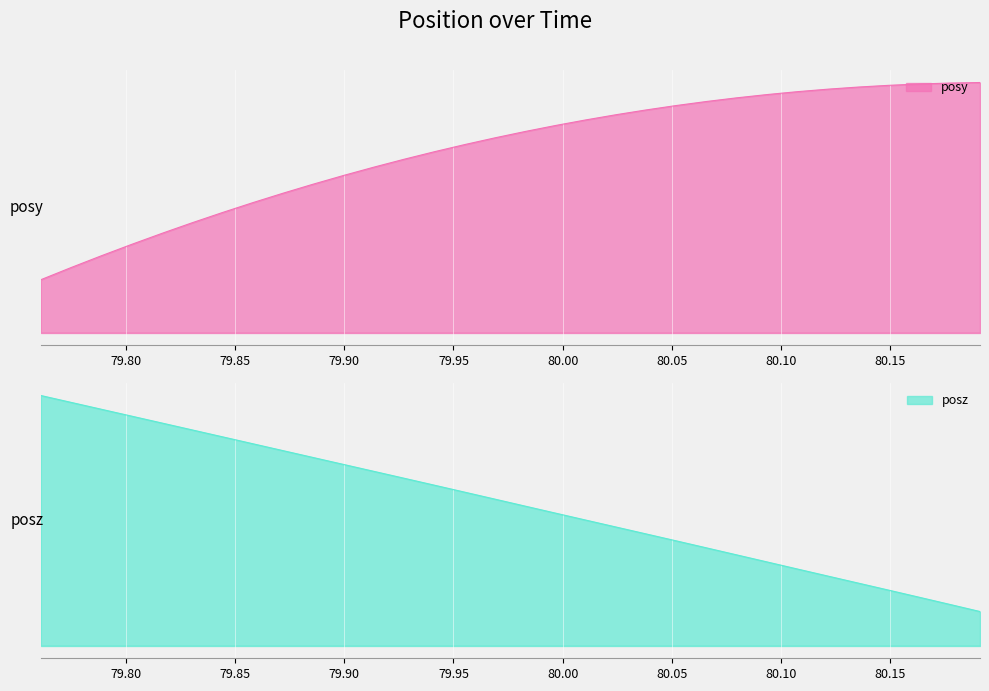

Is it true that posy equals 1.7 at 80.07971?

False